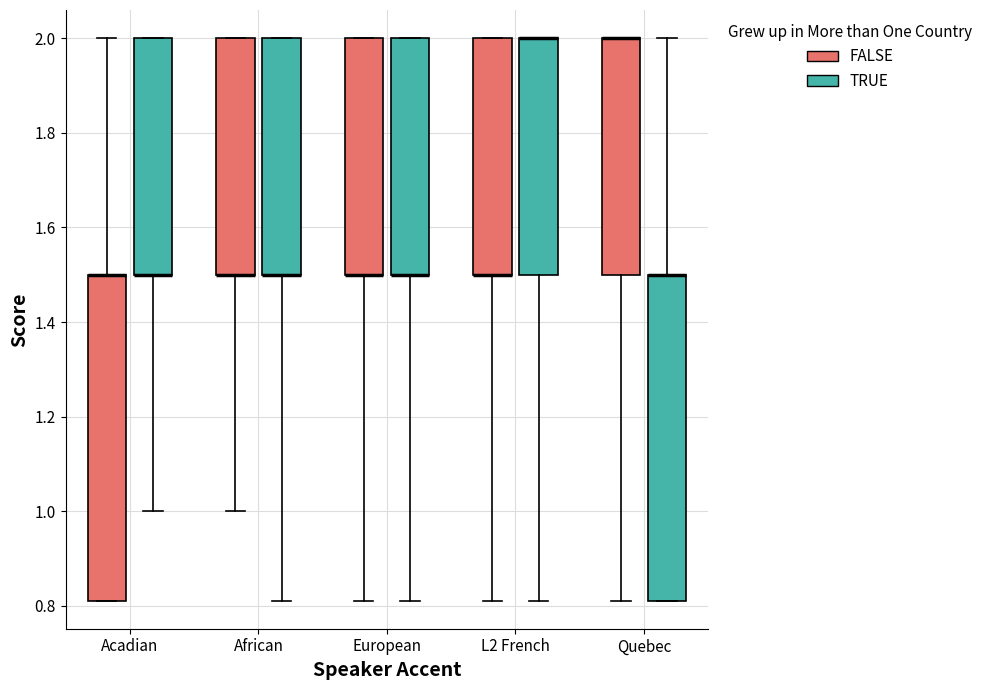

Where does the lower whisker of the box for European (FALSE) end on the y-axis? The values are not printed on the chart, so give them approximately, as read against the axis.

0.82